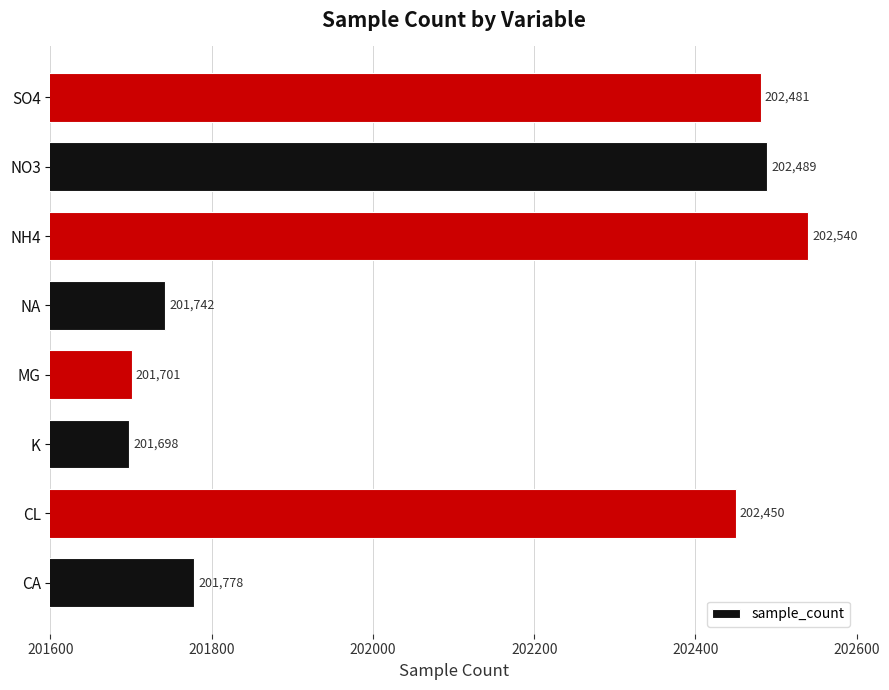

What is the ratio of the value at K to the value at CA?

1.0